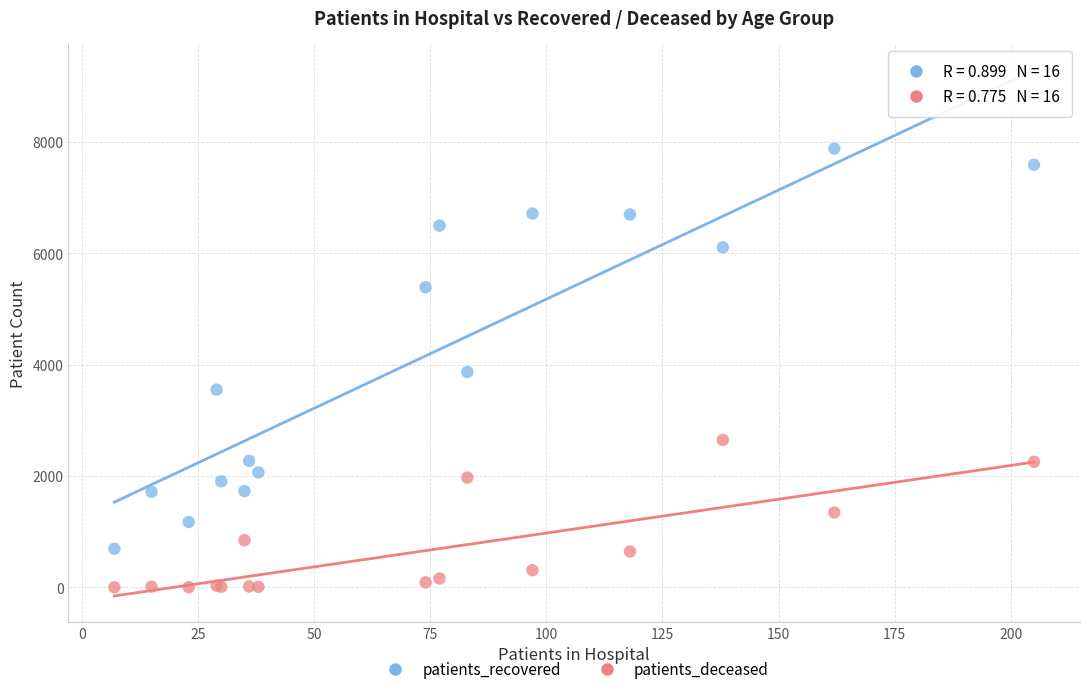

In the patients_recovered series, what Y value is closest to 4289?

3870